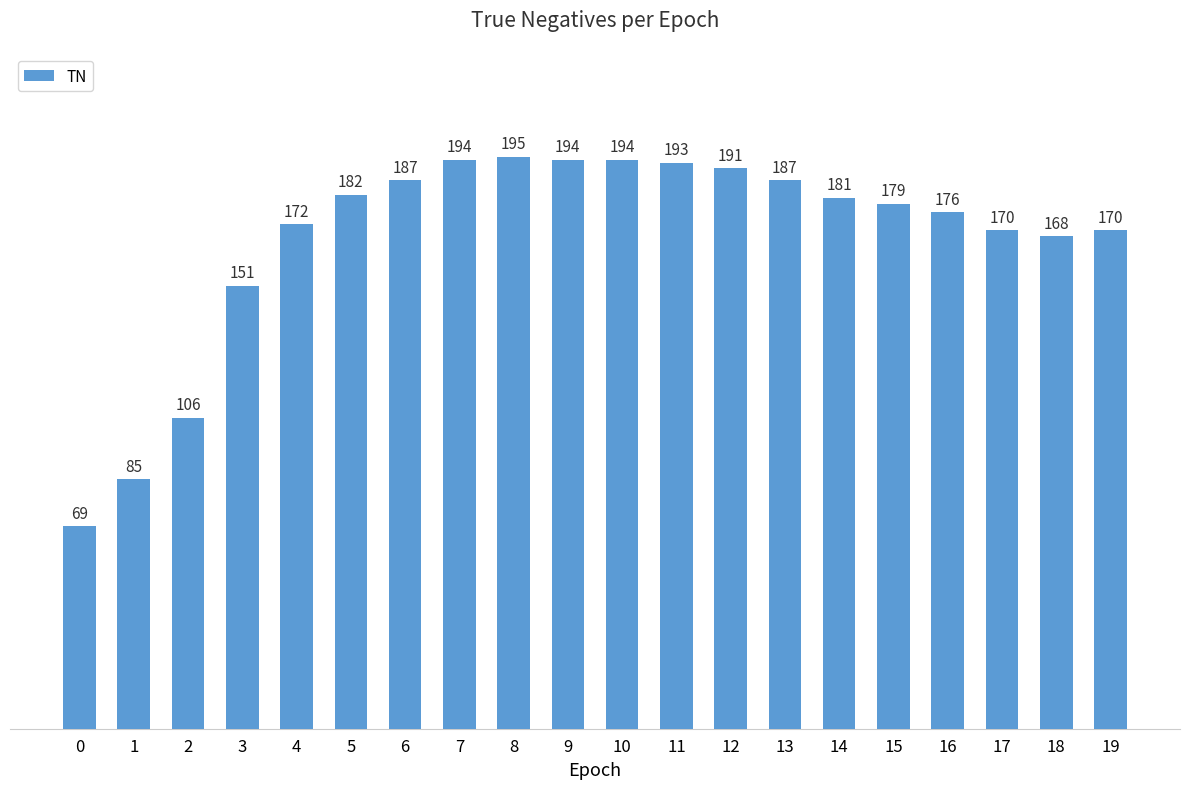

The chart shows a value of 191 at 12. True or false?

True